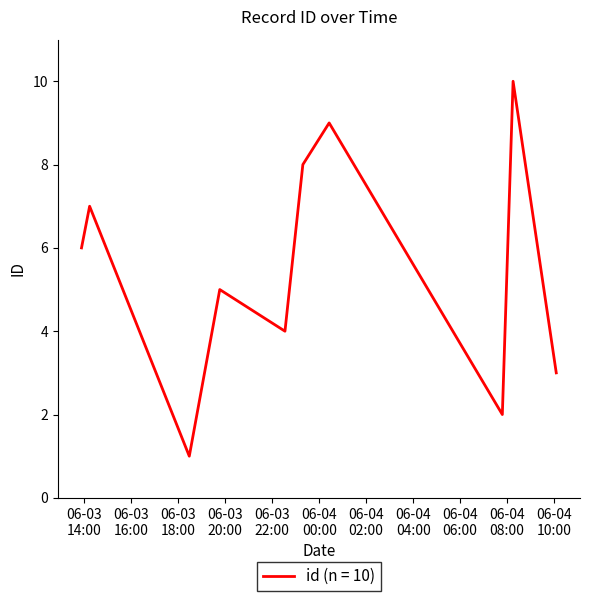

What is the difference between the maximum and minimum values?

9